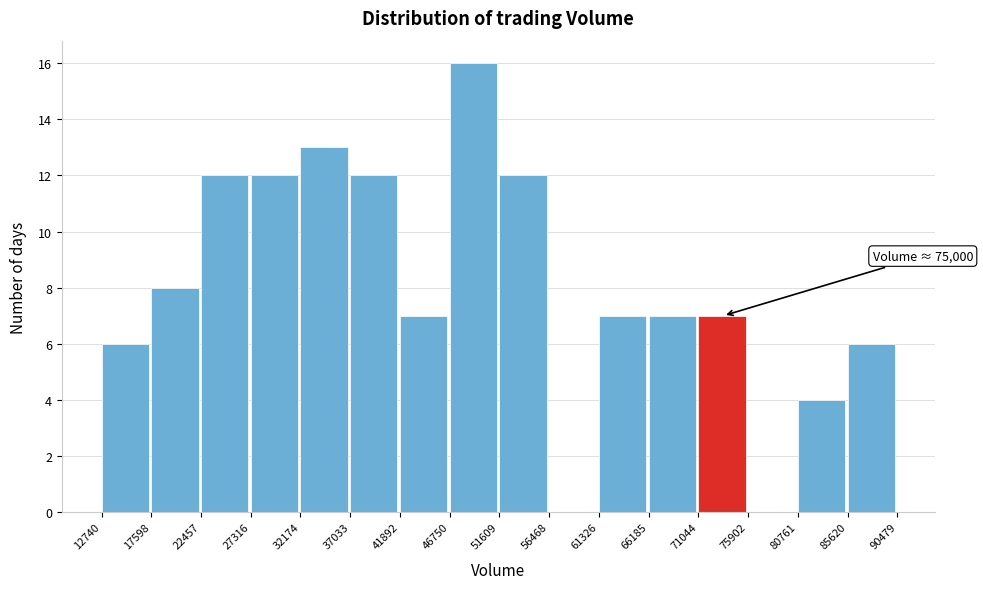

Which range on the x-axis has the tallest bar?

46750 to 51609